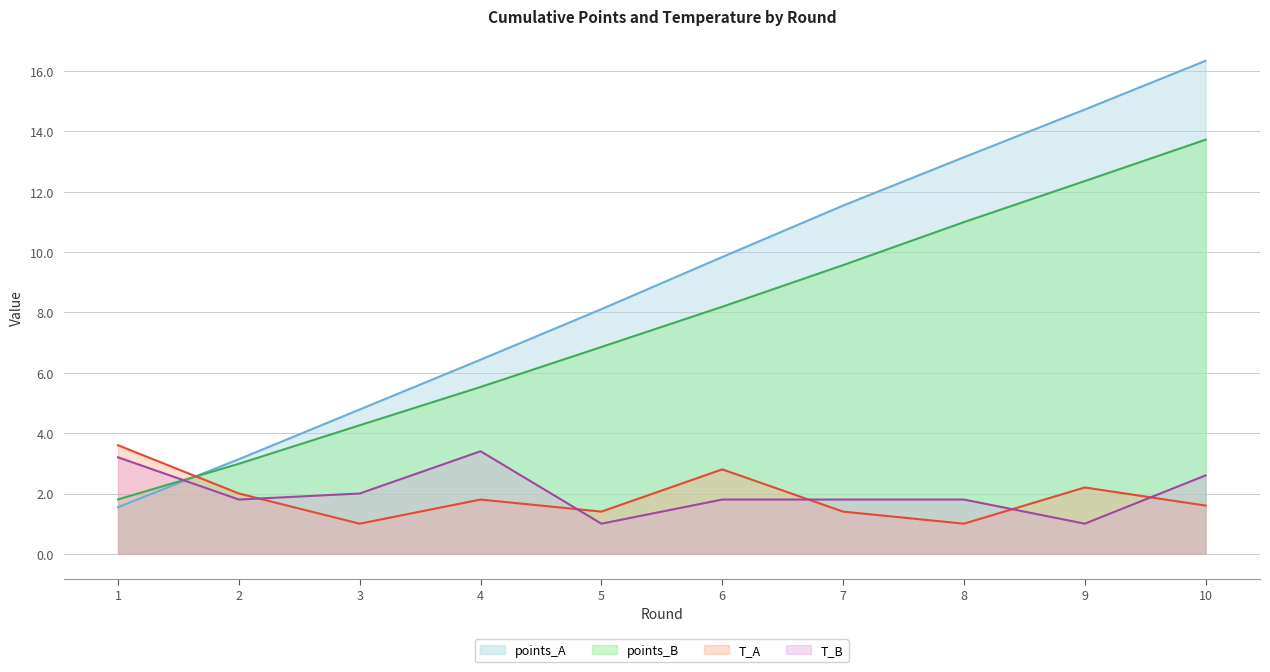

What is the approximate value of T_A at 10?

1.6